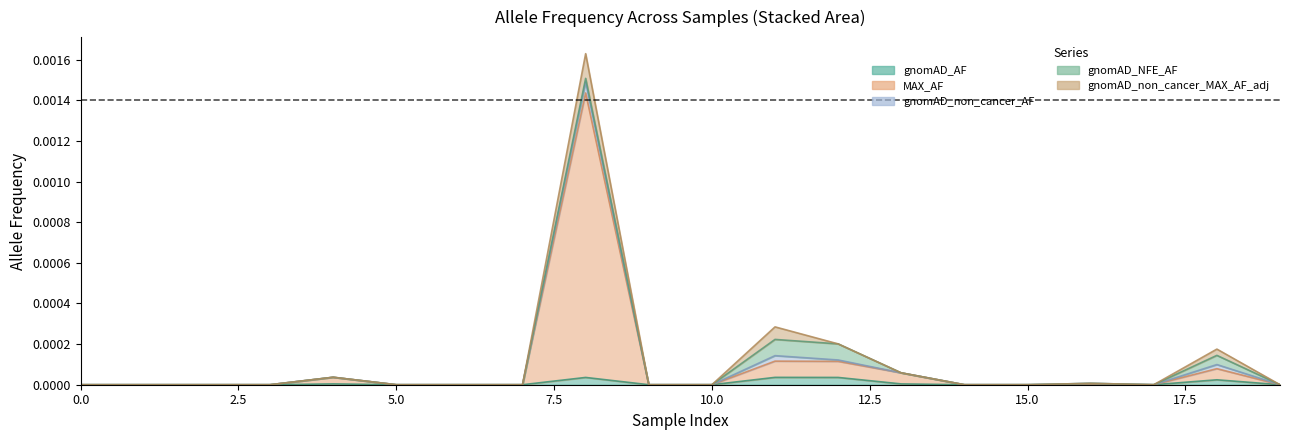

True or false: gnomAD_non_cancer_AF and gnomAD_non_cancer_MAX_AF_adj cross at least once.

True